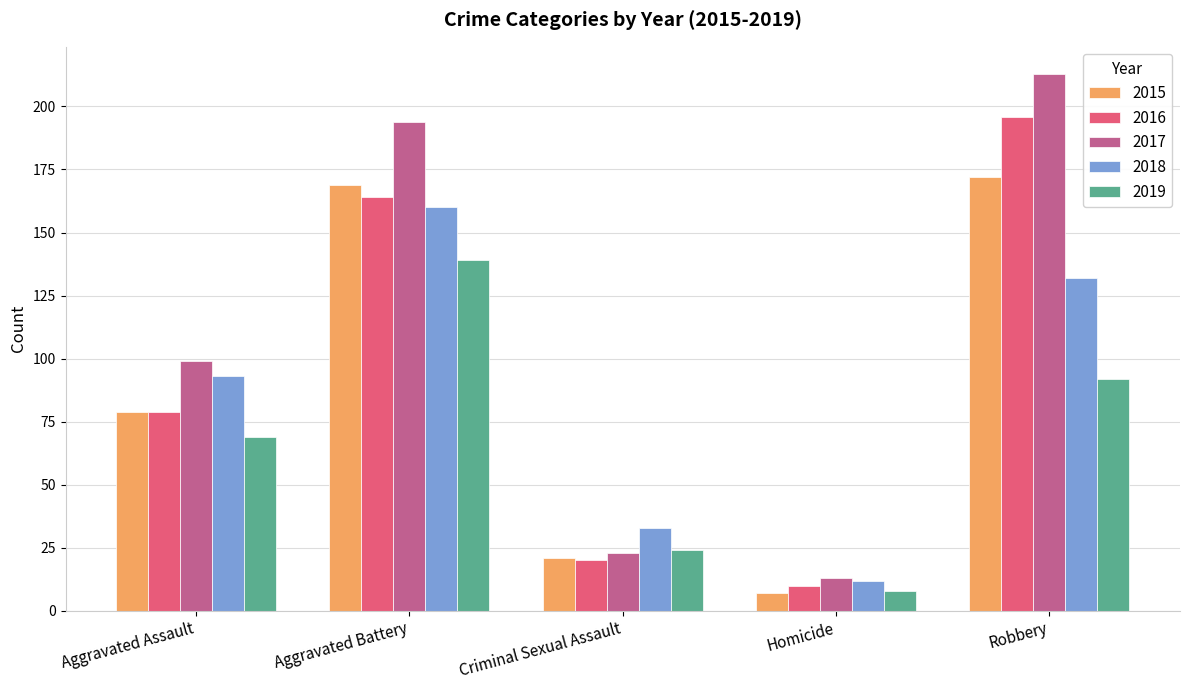

At which label is 2017 closest to 113?

Aggravated Assault